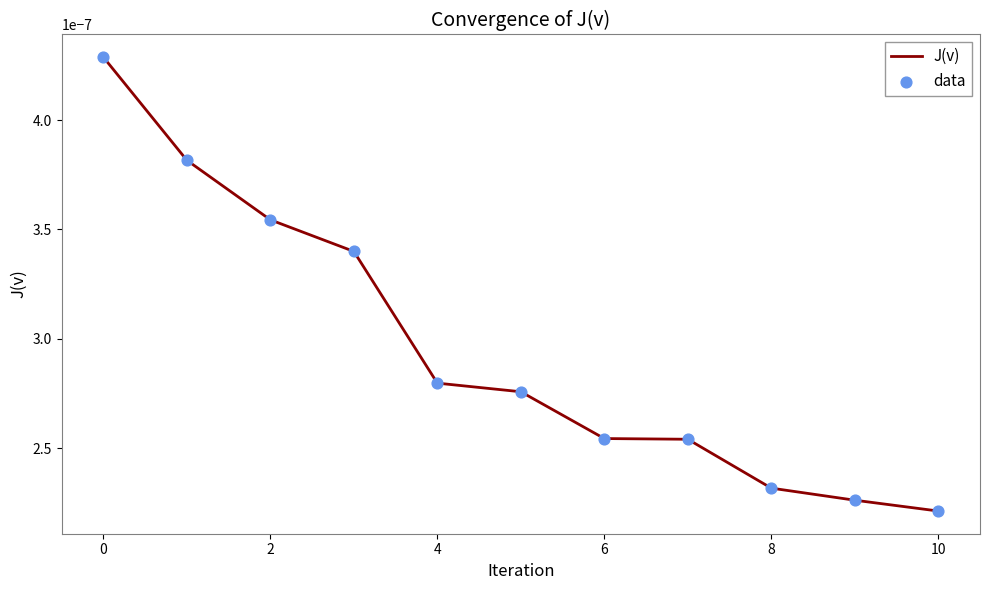

How many lines are shown in the chart?

1